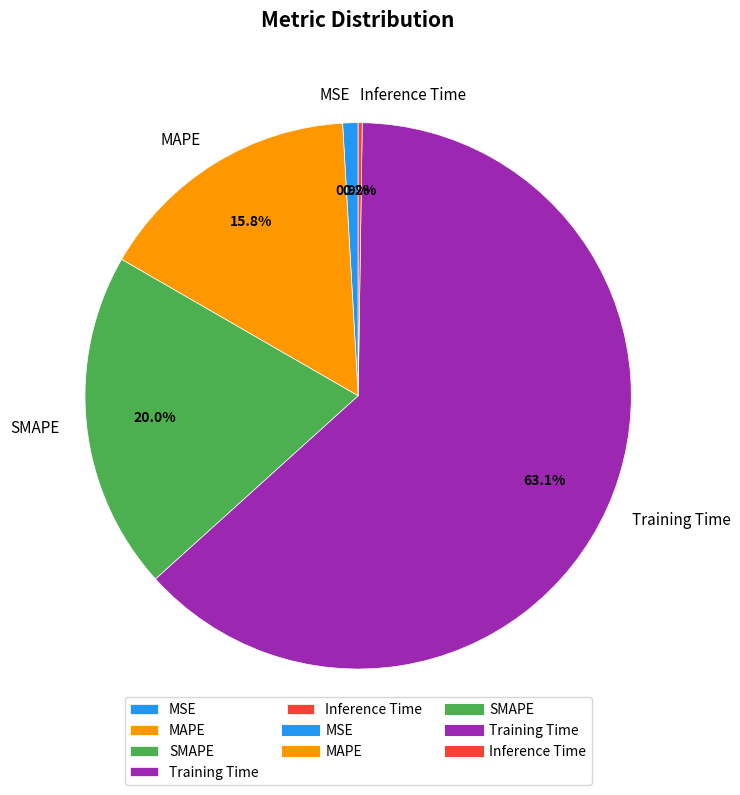

To the nearest percent, what is the difference between the largest and smallest slice percentages?

63%